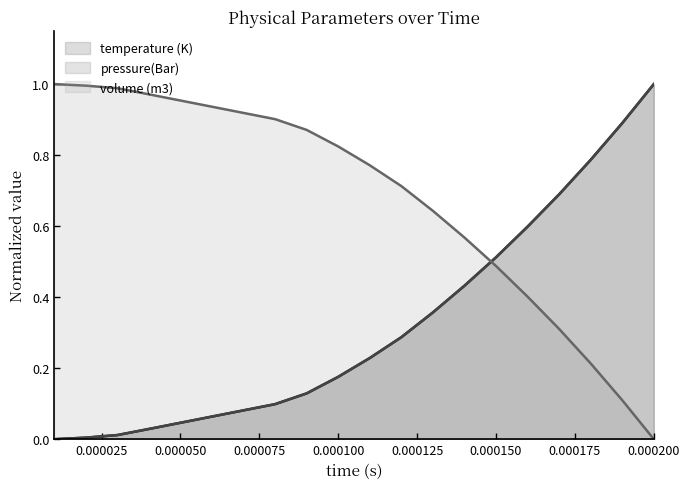

After their last crossing, which series has the higher values: volume (m3) or temperature (K)?

temperature (K)